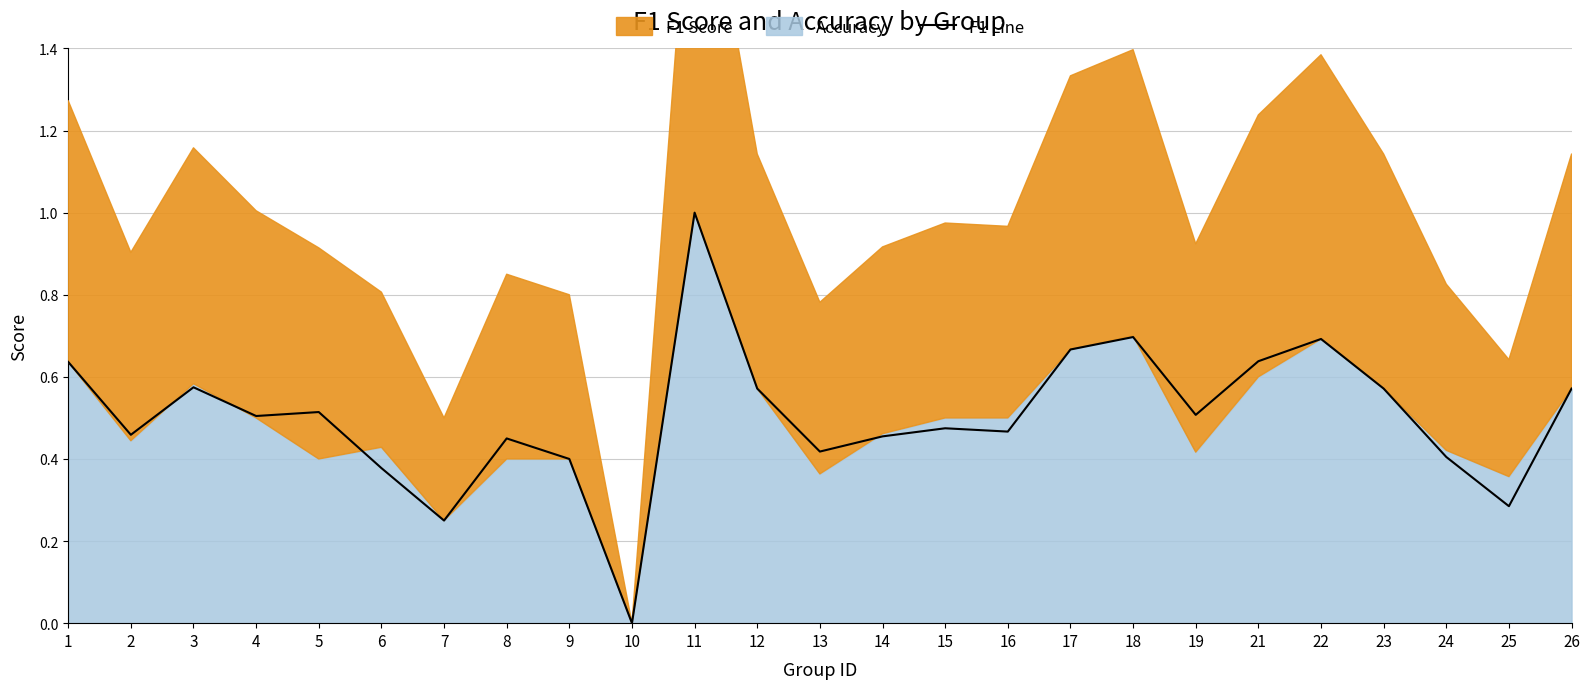

What is the sum of all values?

12.6